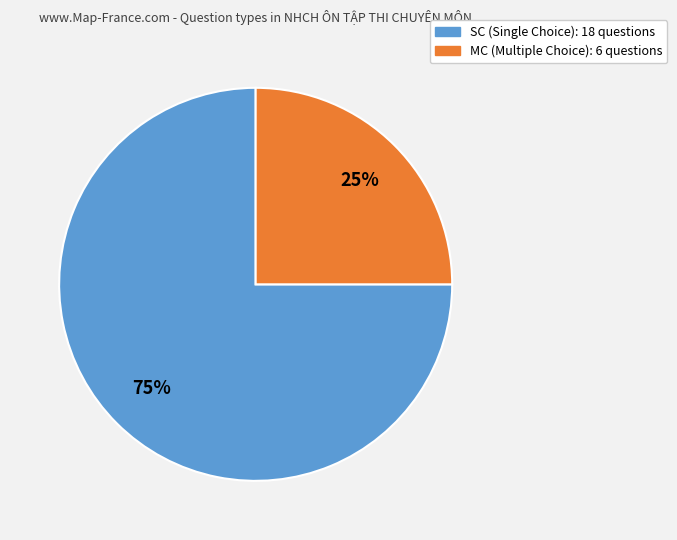

To the nearest percent, what percentage of the pie is SC?

75%